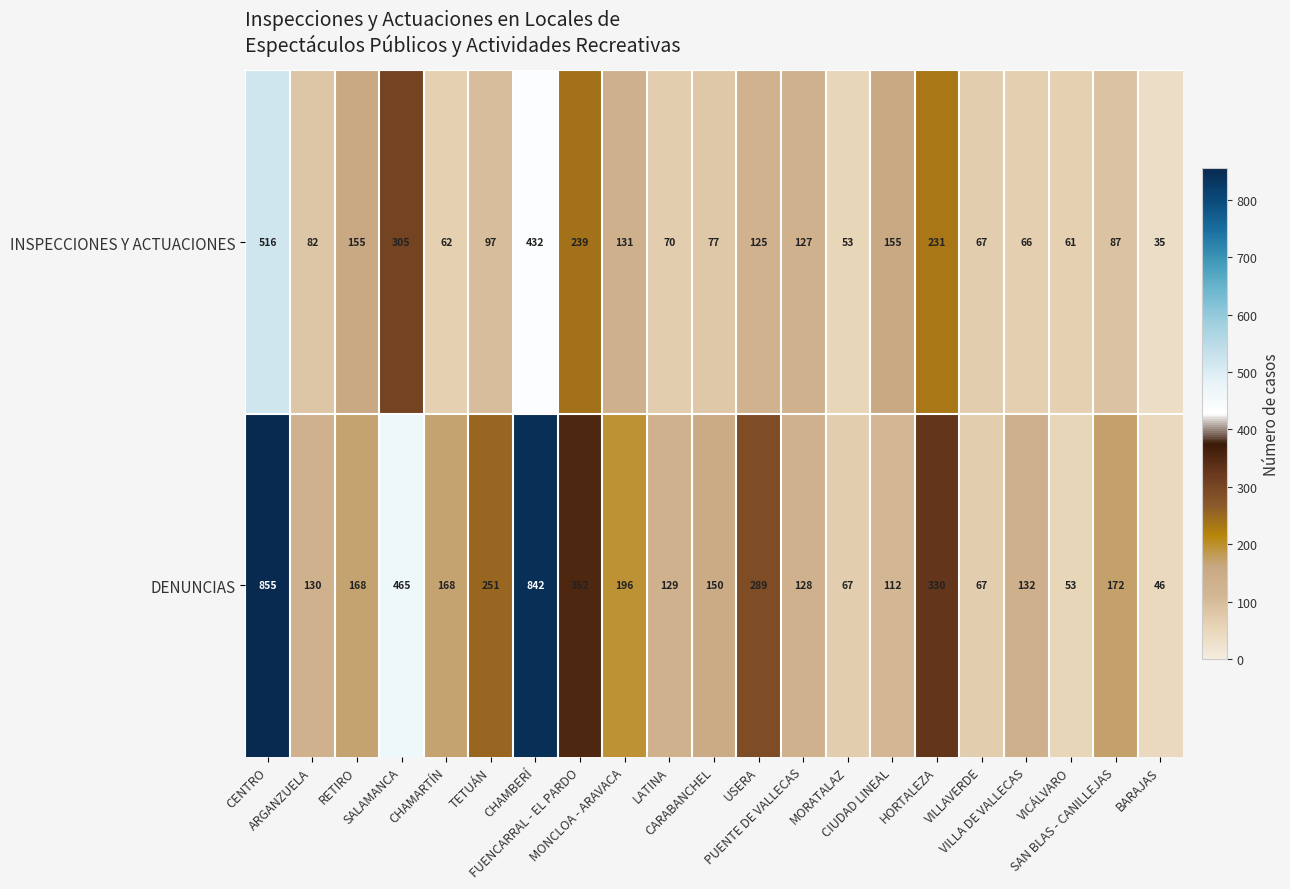

At how many categories does at least one series exceed 551?

2